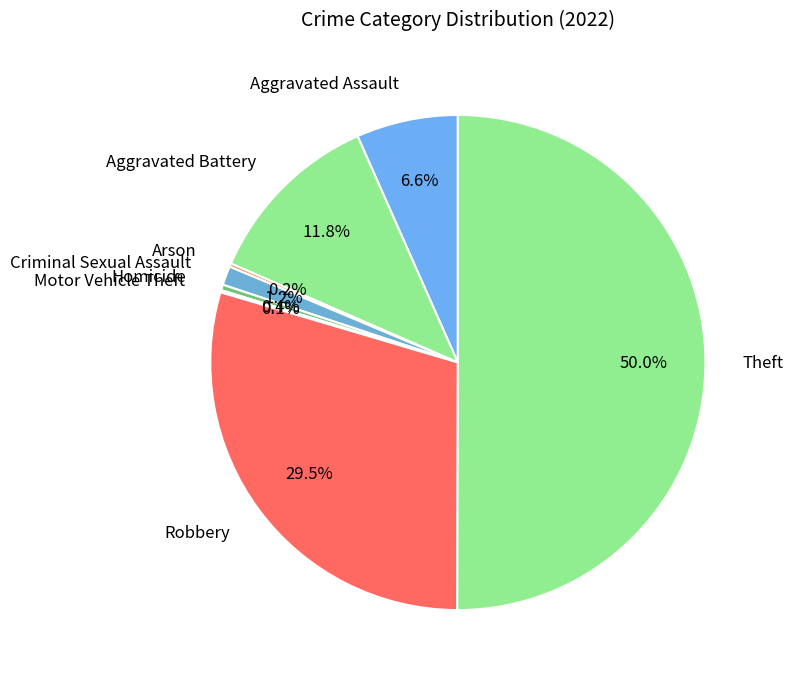

Which category accounts for the majority?

Theft